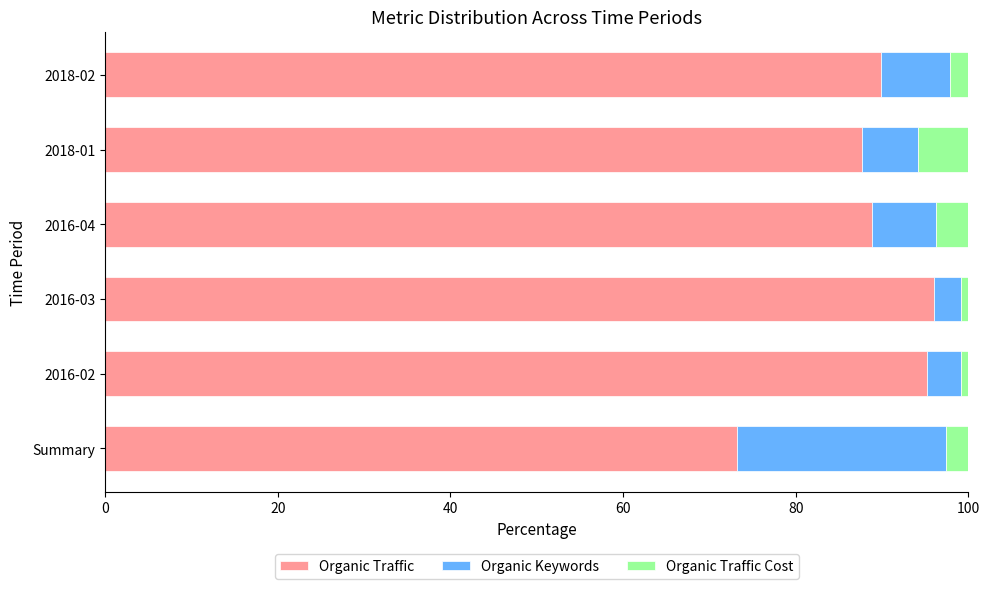

What is the average value of the Organic Traffic series?

88.5